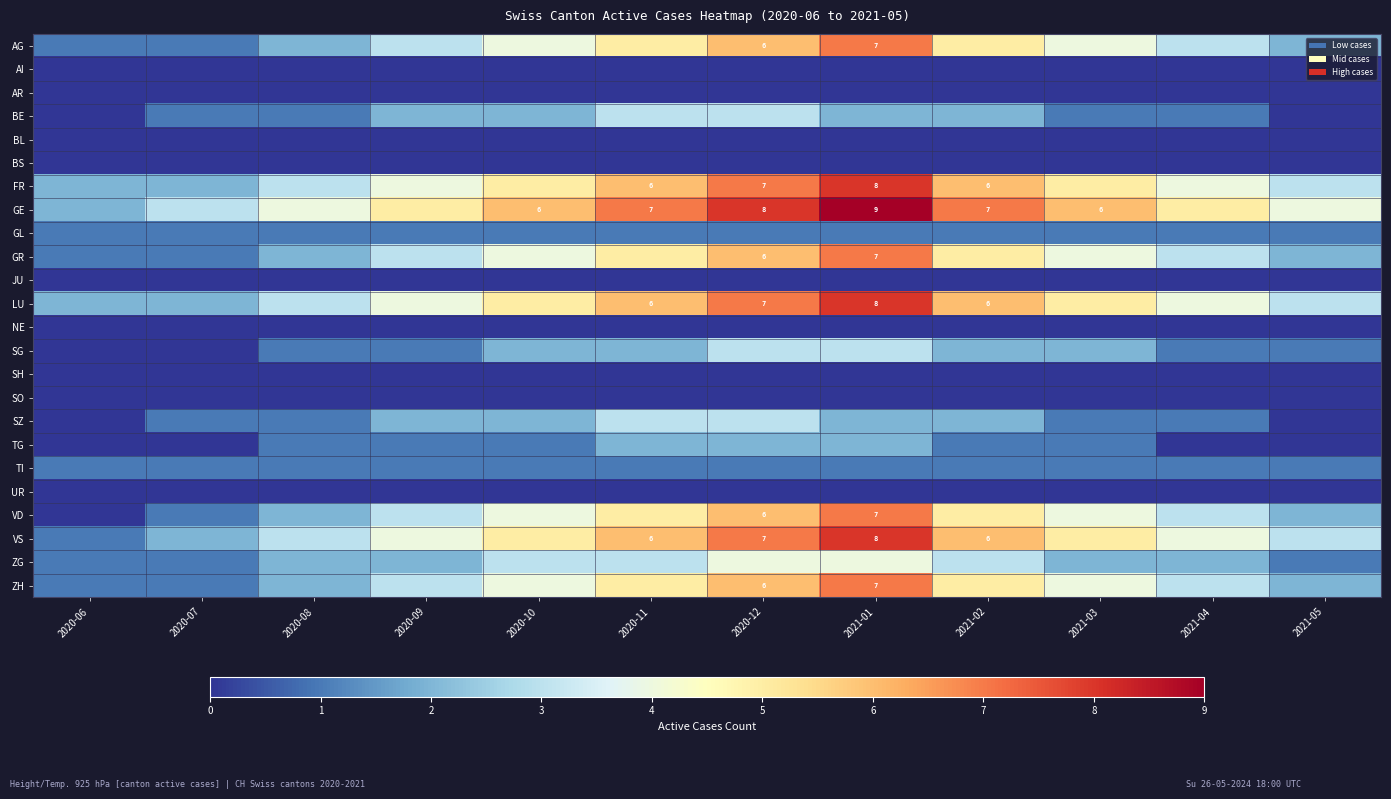

Which category has the lowest value in the SO series?

2020-06